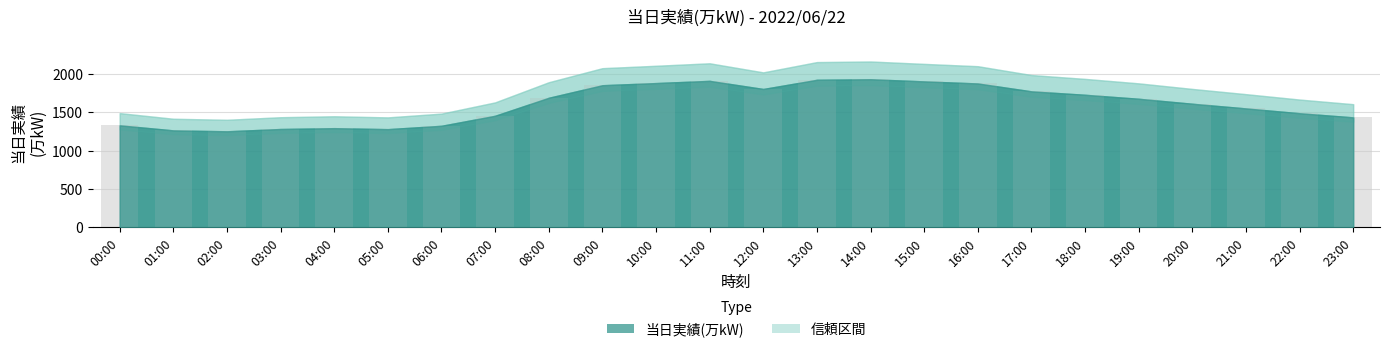

The value at 04:00 is 1294. True or false?

True